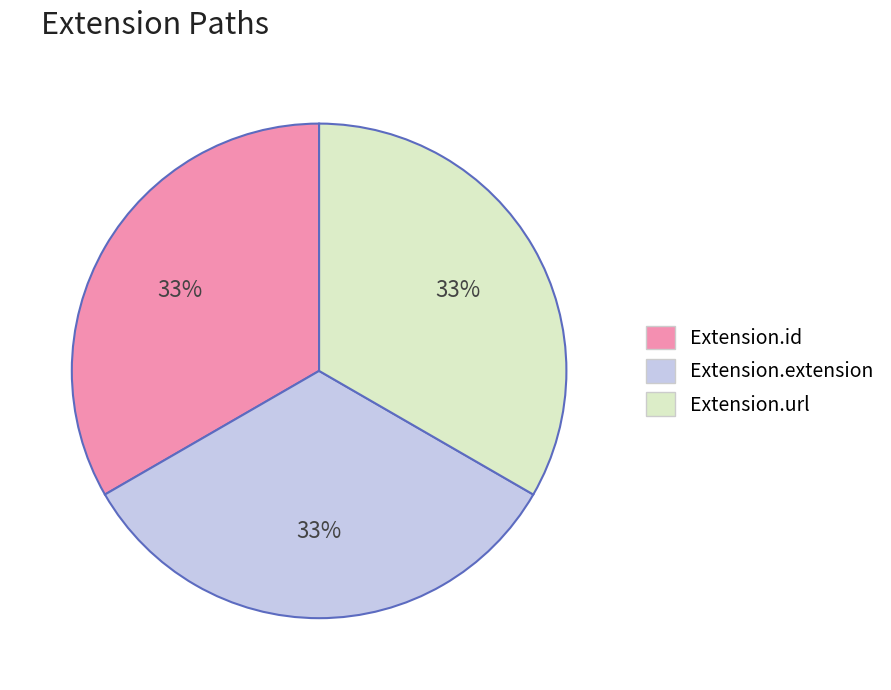

Is there any slice that represents more than half of the pie?

No